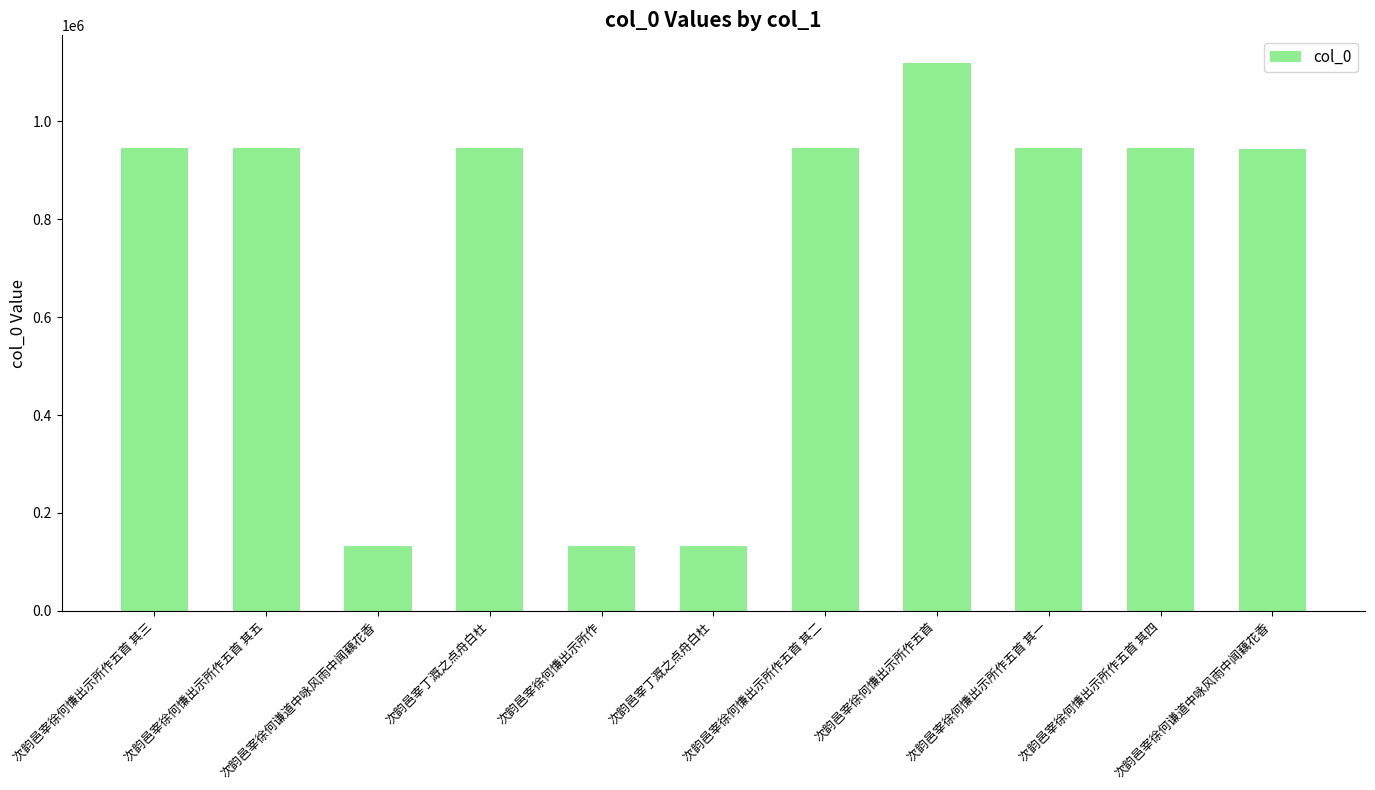

At which label is the value closest to 625818?

次韵邑宰徐何谦道中咏风雨中闻藕花香